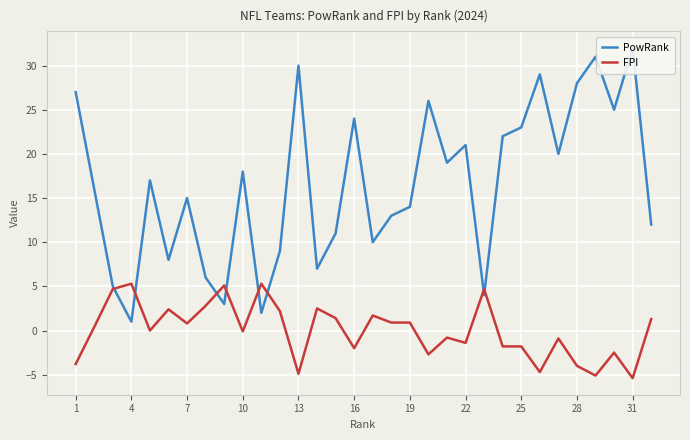

Is it true that FPI equals -3.1 at 25?

False